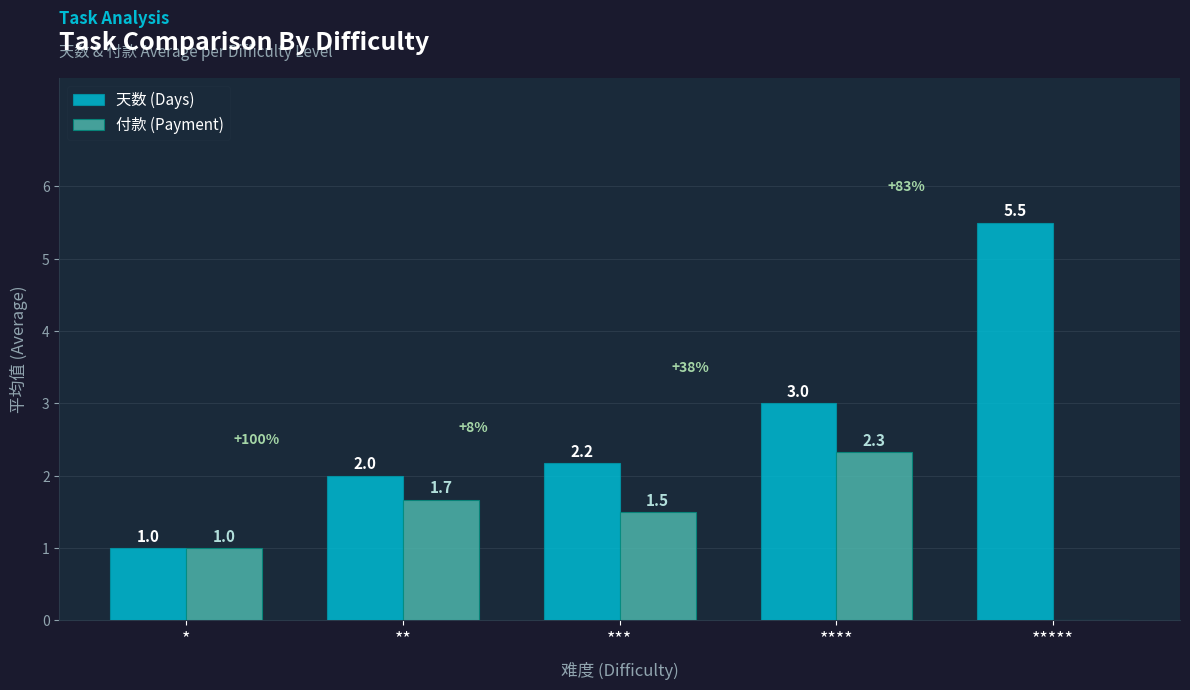

What are all the series names shown in the legend?

天数 (Days), 付款 (Payment)